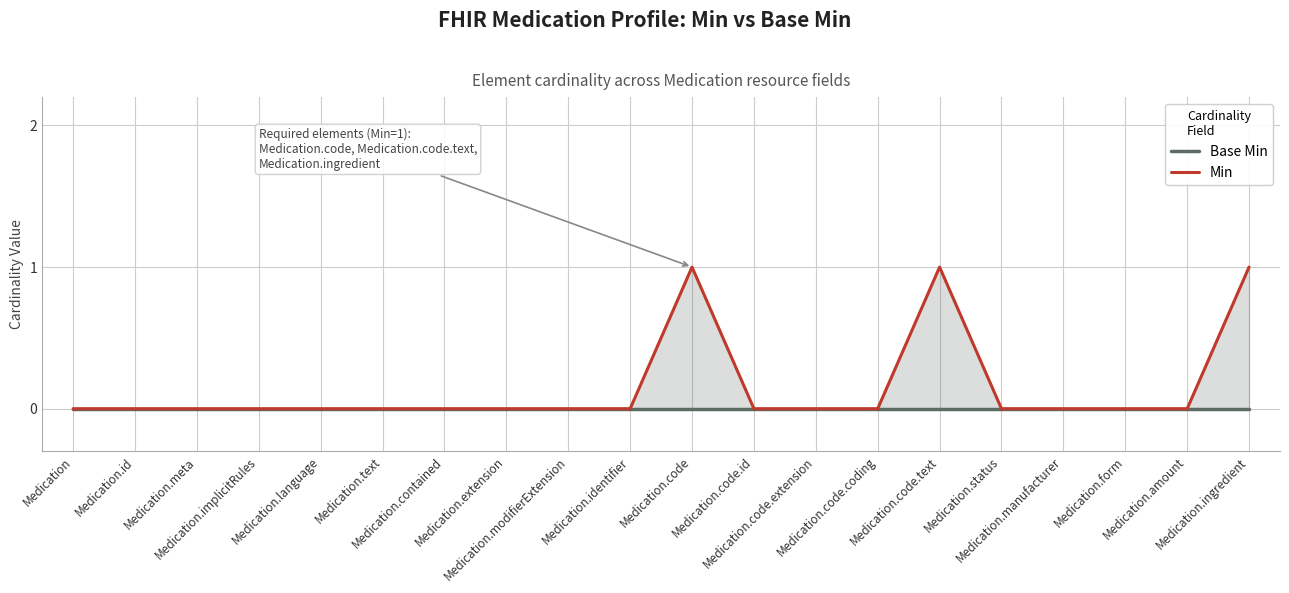

Which series has the largest total across all categories?

Min